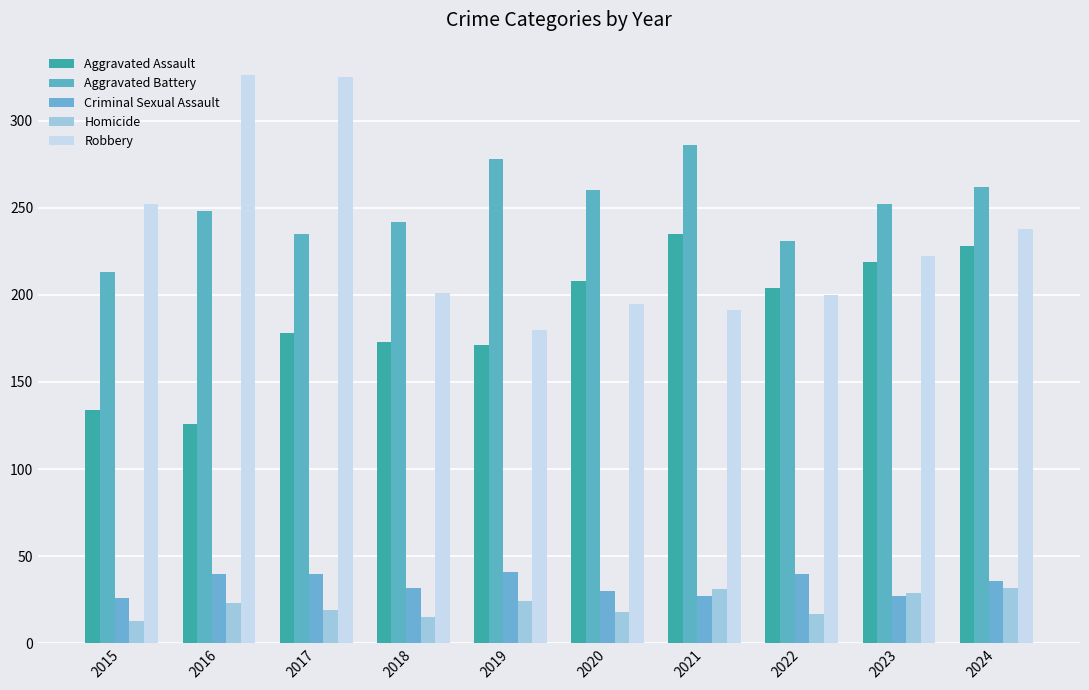

Where does the Homicide series first go above 23?

2019